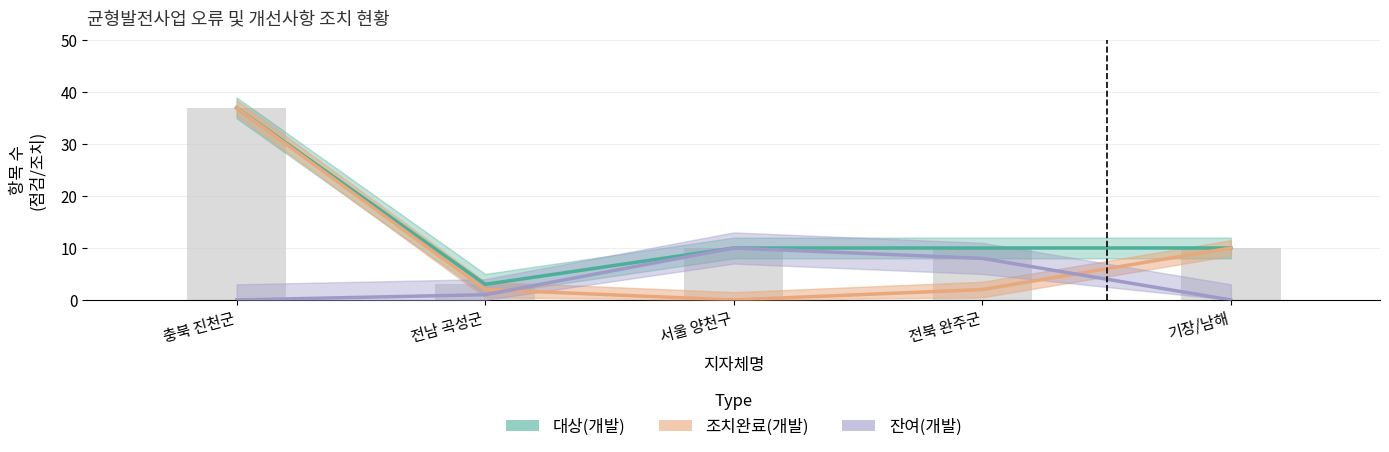

Which series has the widest spread of values?

조치완료(개발)